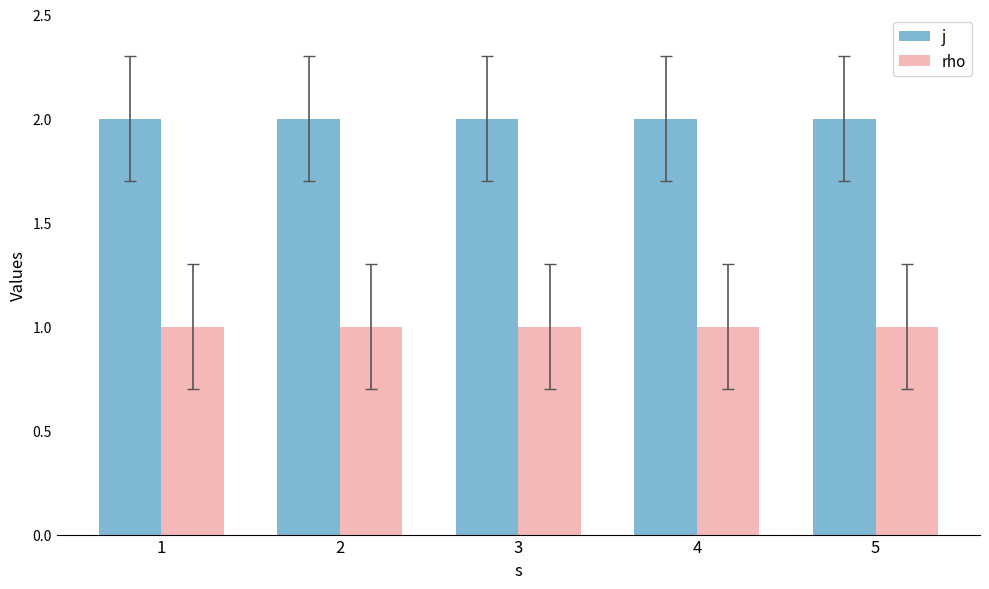

Reading left to right, what are all the values shown in this chart?

j: 2	2	2	2	2
rho: 1	1	1	1	1